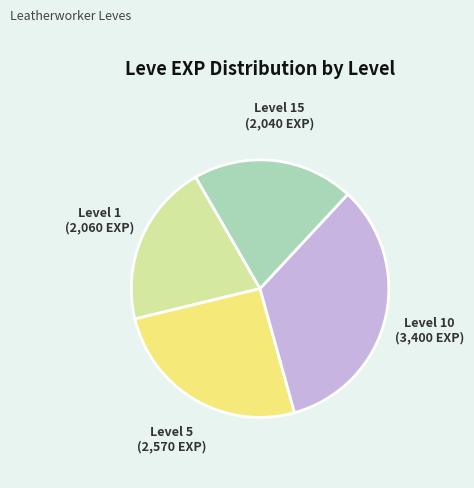

True or false: Level 15 accounts for 8% of the total.

False